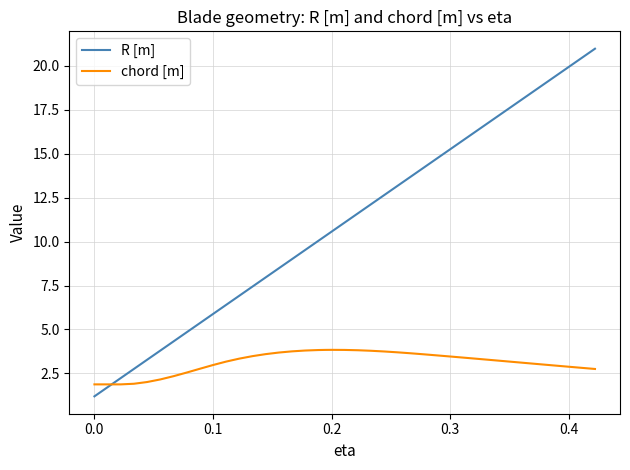

List the series in order of their overall mean, highest first.

R [m], chord [m]